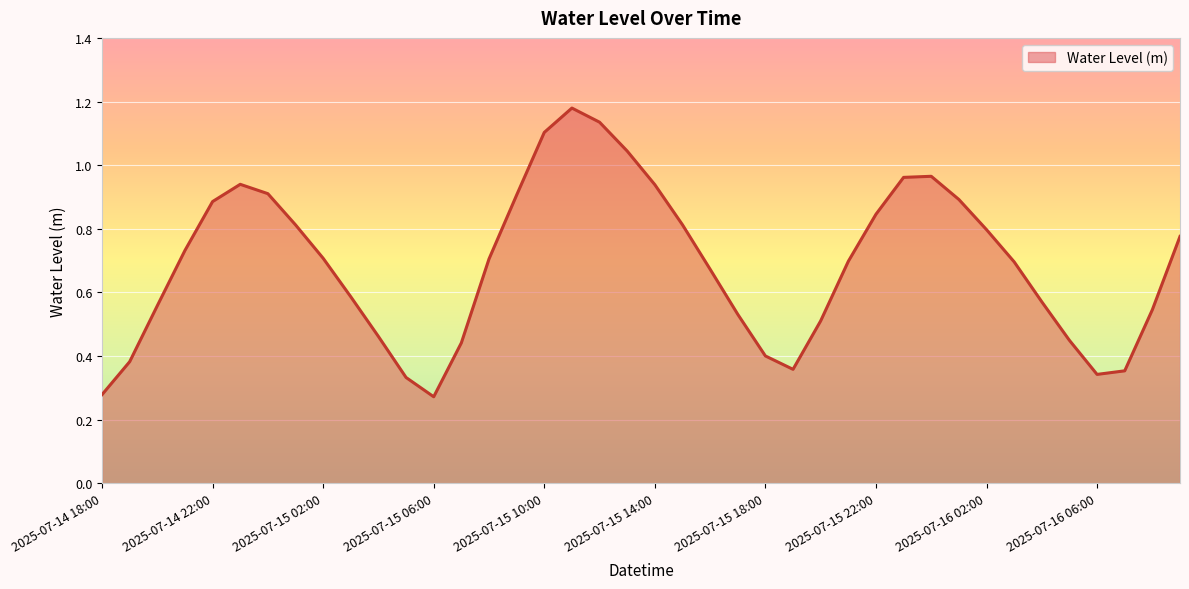

What is the value of the 17th point from the left?

1.1